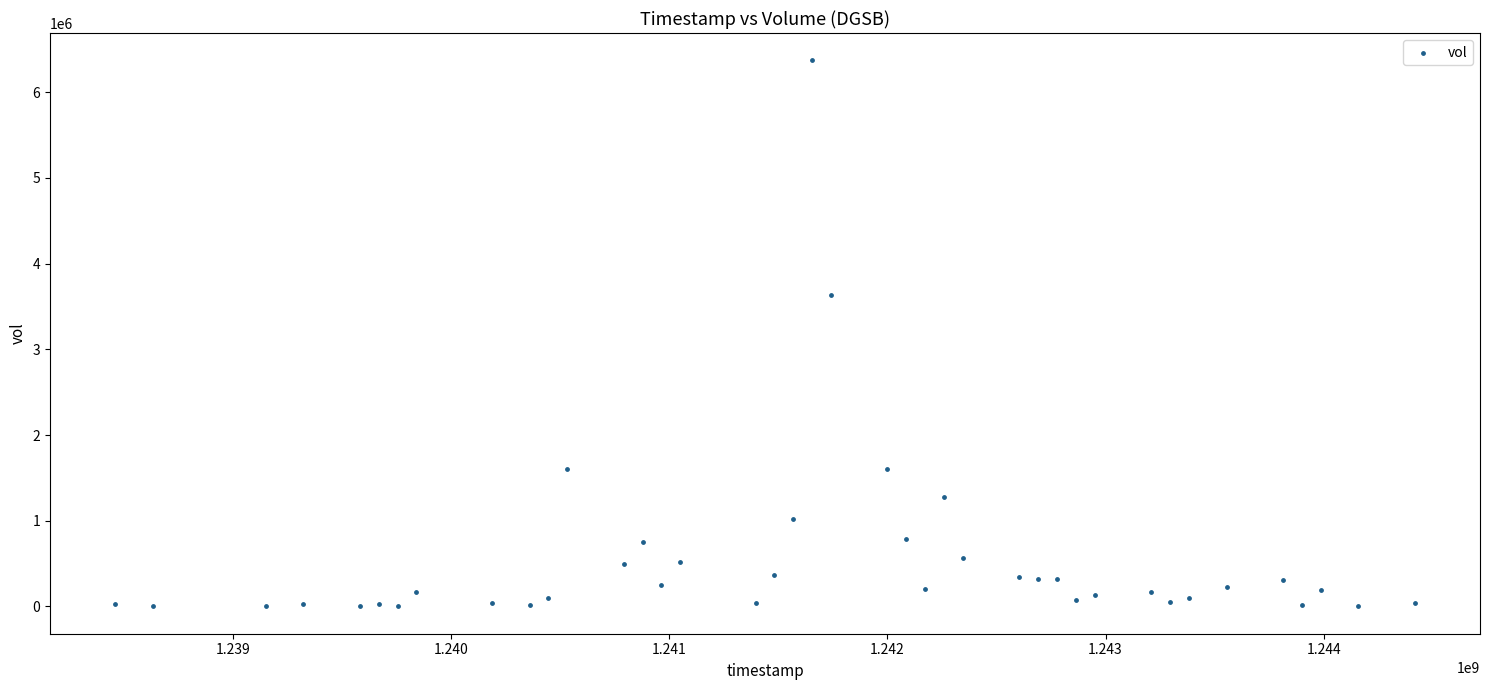

What is the range of Y values (max minus min)?

6370250